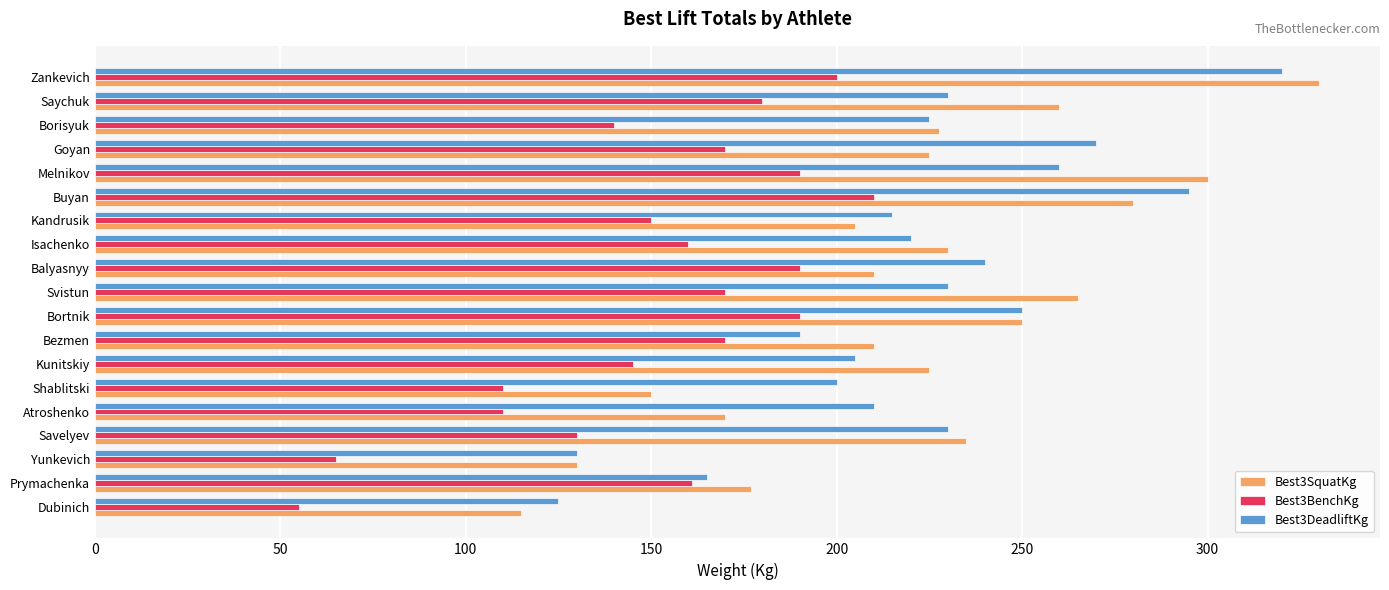

Read the Best3DeadliftKg value at Shablitski.

200.0